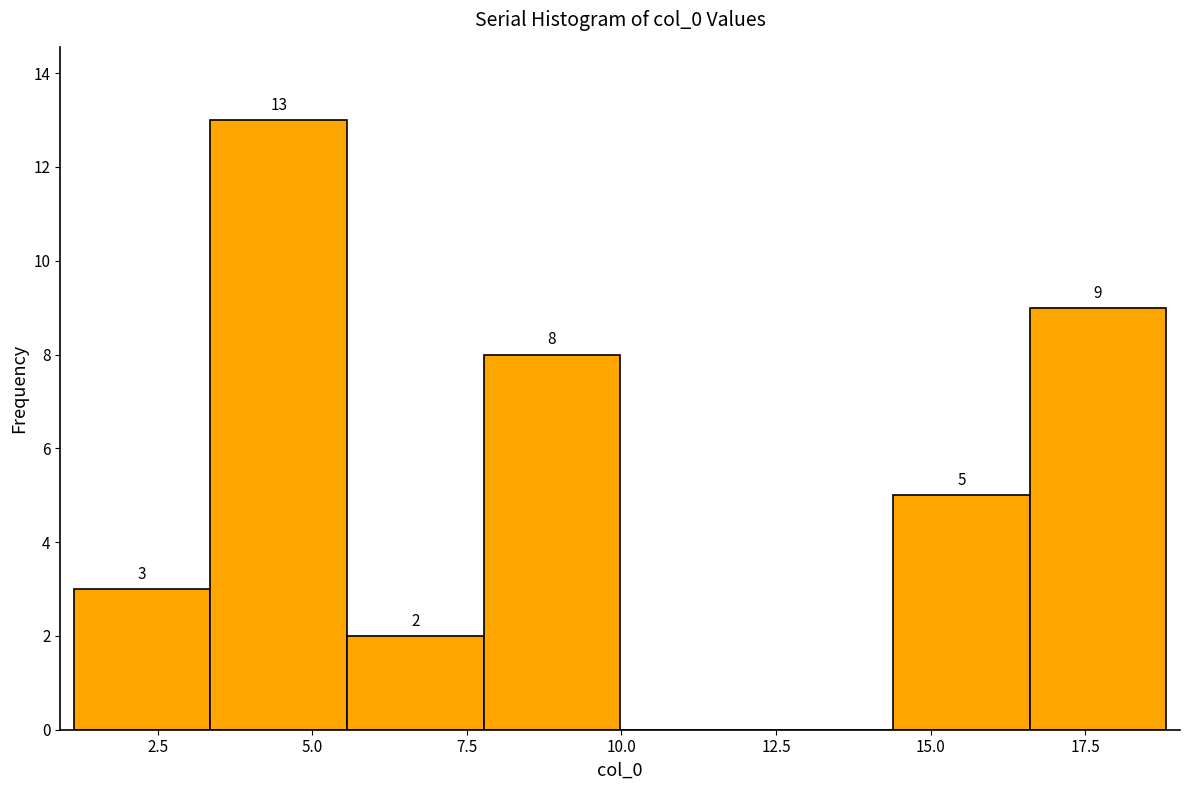

Which range on the x-axis has the tallest bar?

3.5 to 5.5